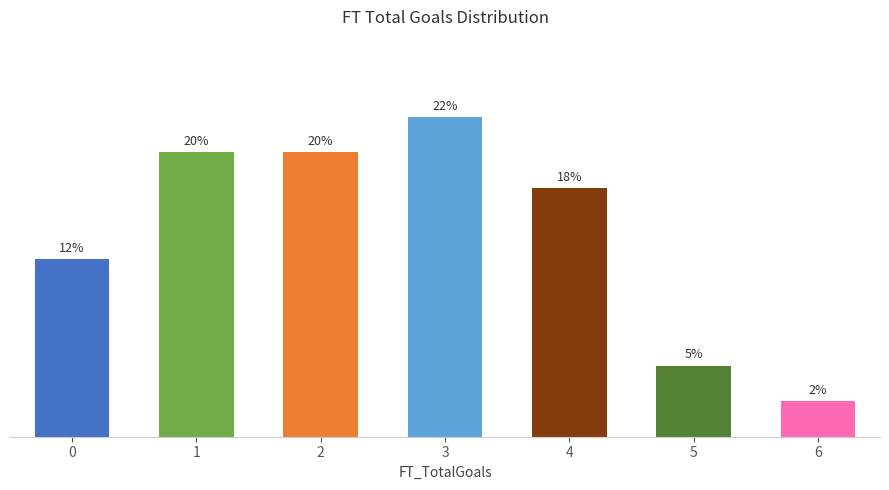

Rank the categories by value from lowest to highest.

6, 5, 0, 4, 1, 2, 3